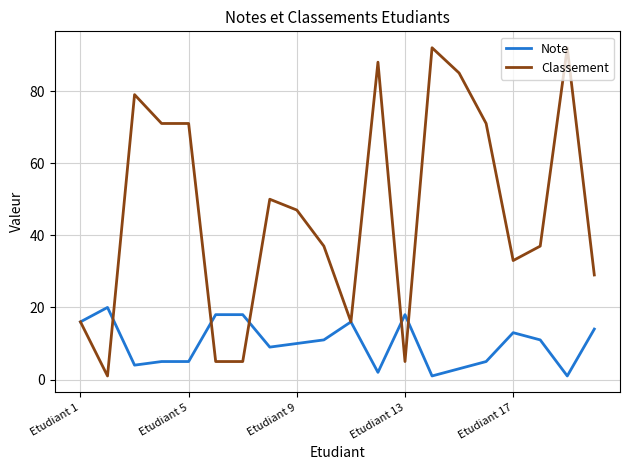

List the series in order of their overall mean, lowest first.

Note, Classement